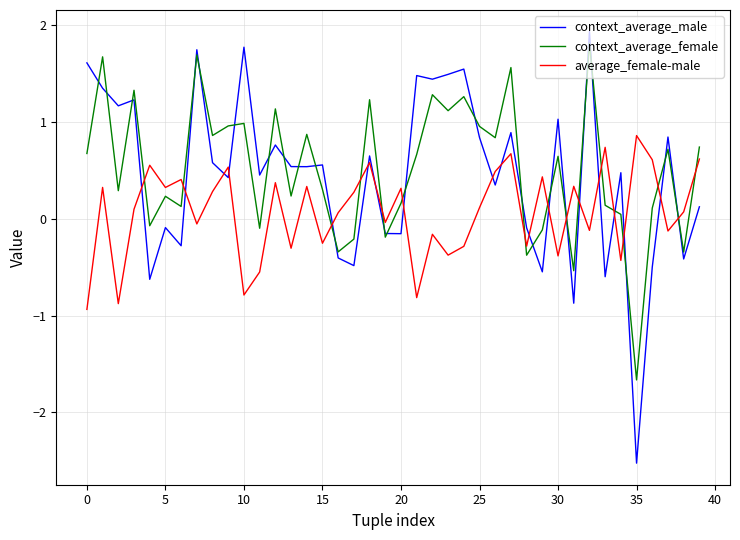

Which series ends up on top after the final intersection of average_female-male and context_average_male?

average_female-male